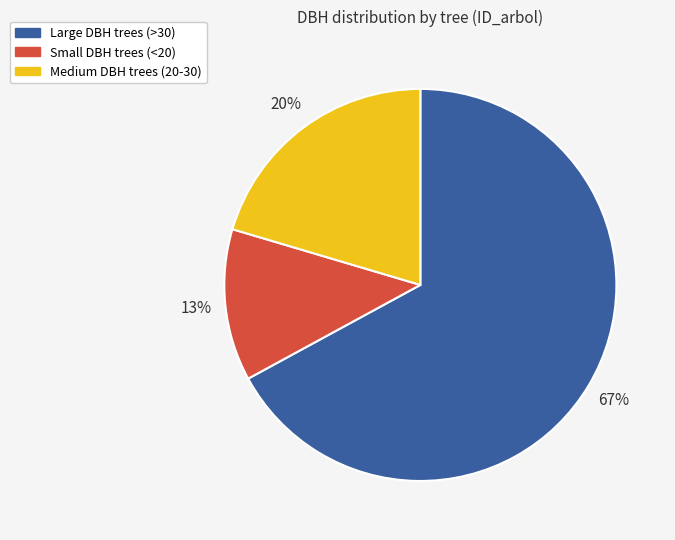

How many slices are in this pie chart?

3